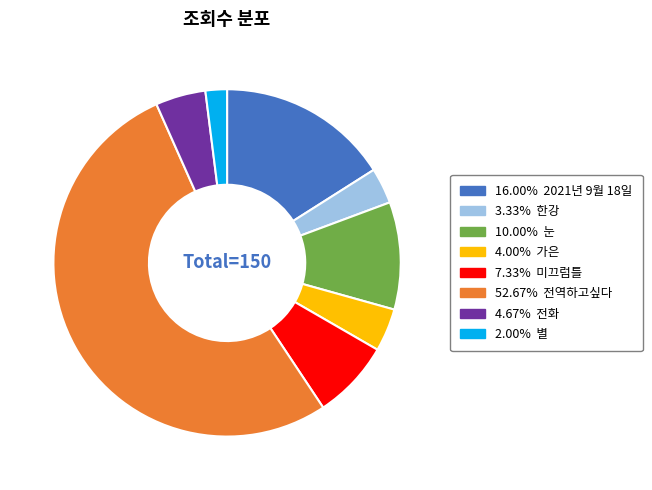

Is there a majority slice in this chart?

Yes